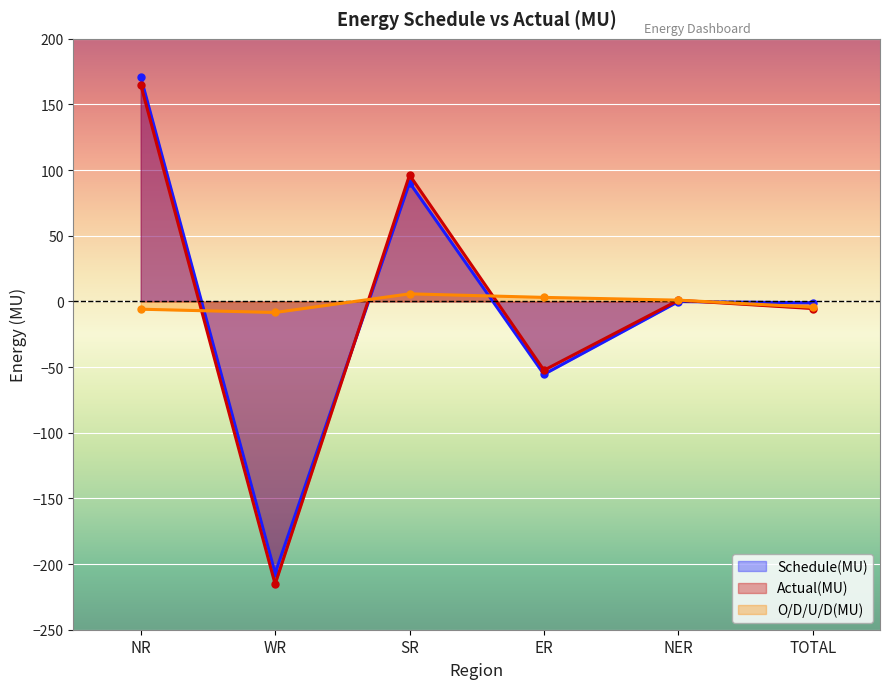

Which series ends up on top after the final intersection of Schedule(MU) and O/D/U/D(MU)?

Schedule(MU)